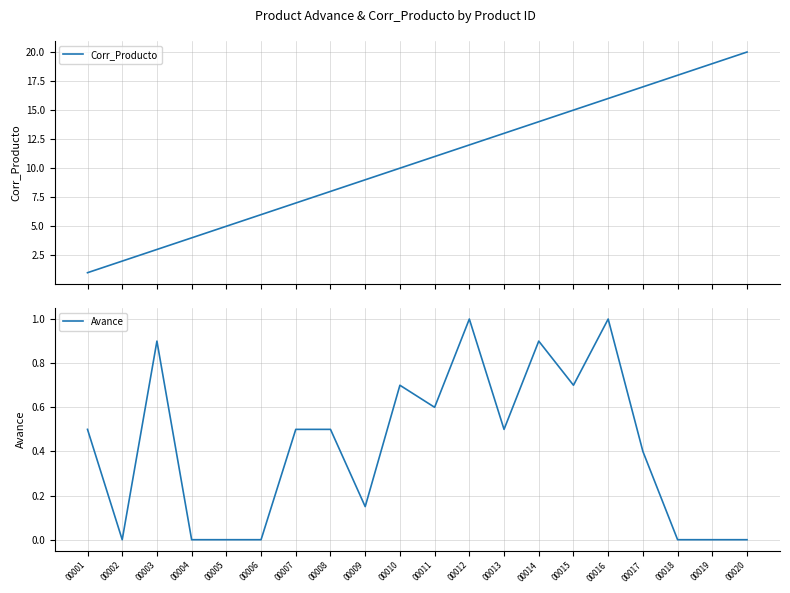

What is the difference between the Corr_Producto values at 00012 and 00019?

7.0